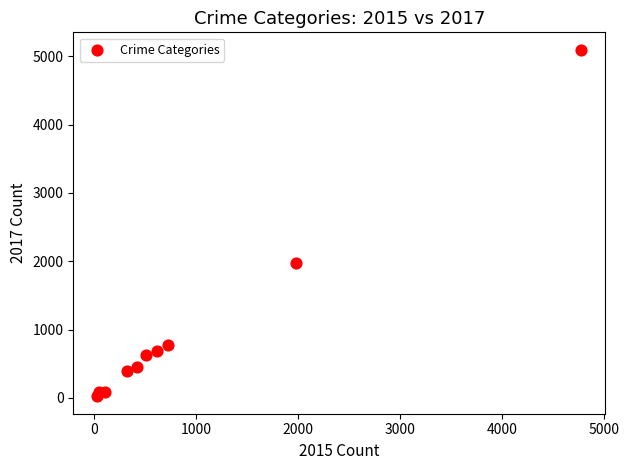

What is the range of X values (max minus min)?

4735